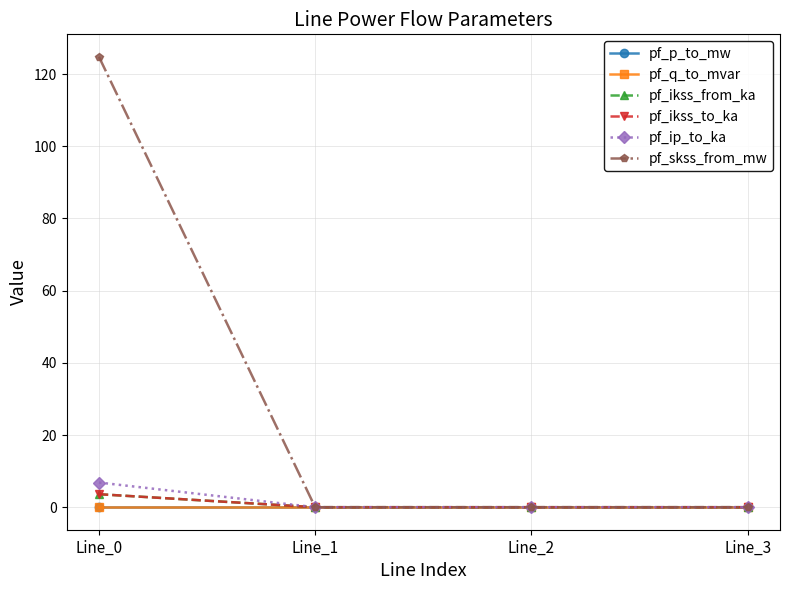

What is the difference between the maximum and minimum values in the pf_ip_to_ka series?

6.8